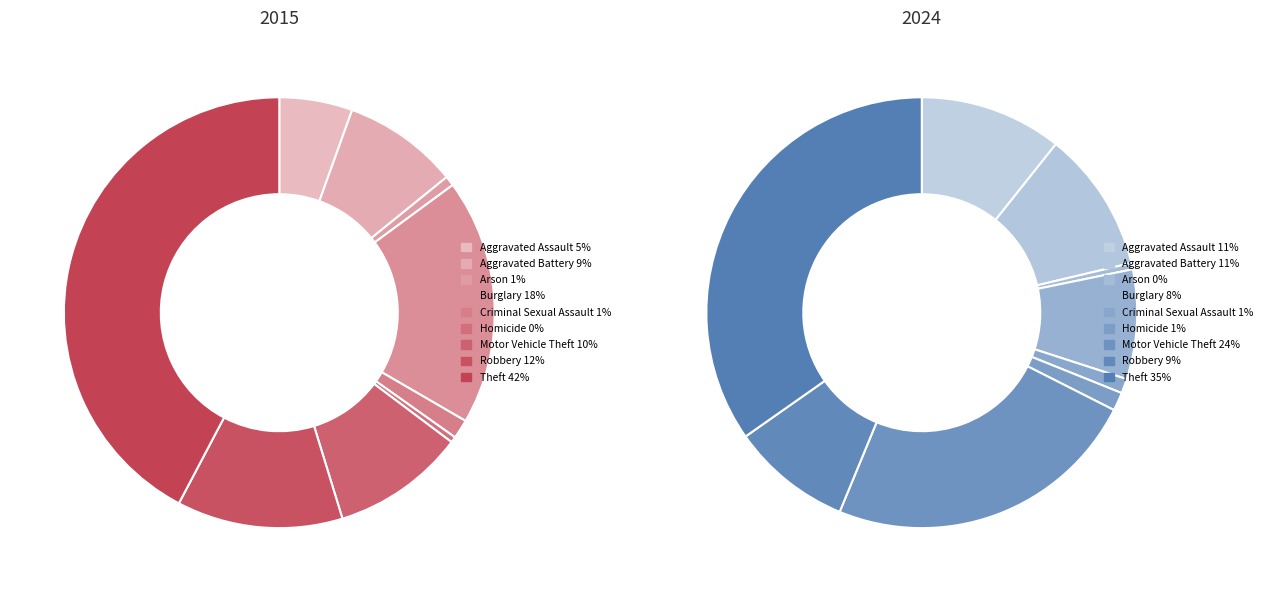

Approximately how many times larger is the value at Aggravated Battery compared to Theft?

0.3